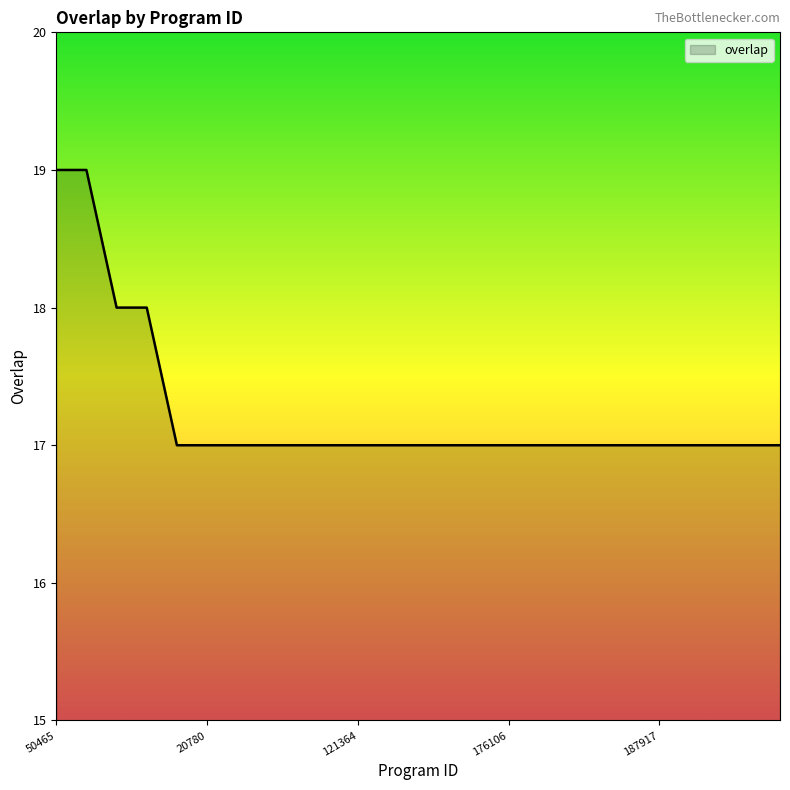

What is the maximum value shown in the chart?

19